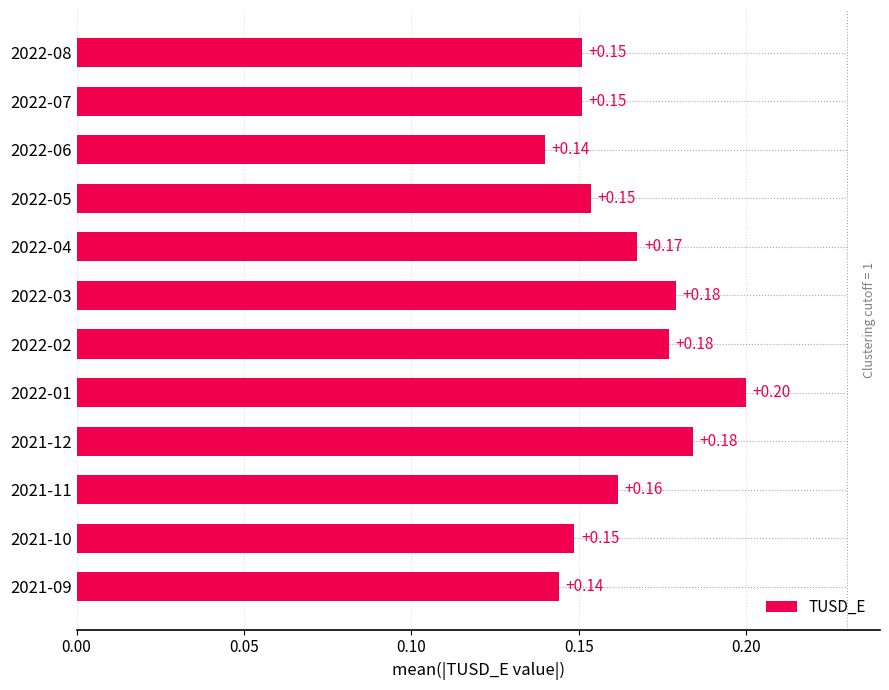

Which has a higher value, 2022-05 or 2022-01?

2022-01